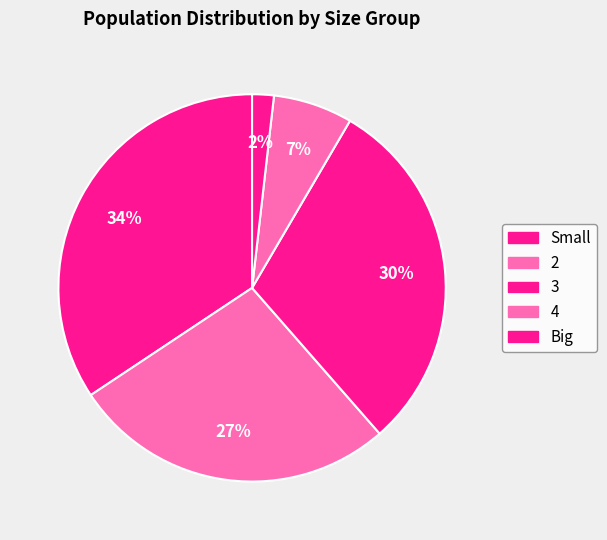

Is there any slice that represents more than half of the pie?

No